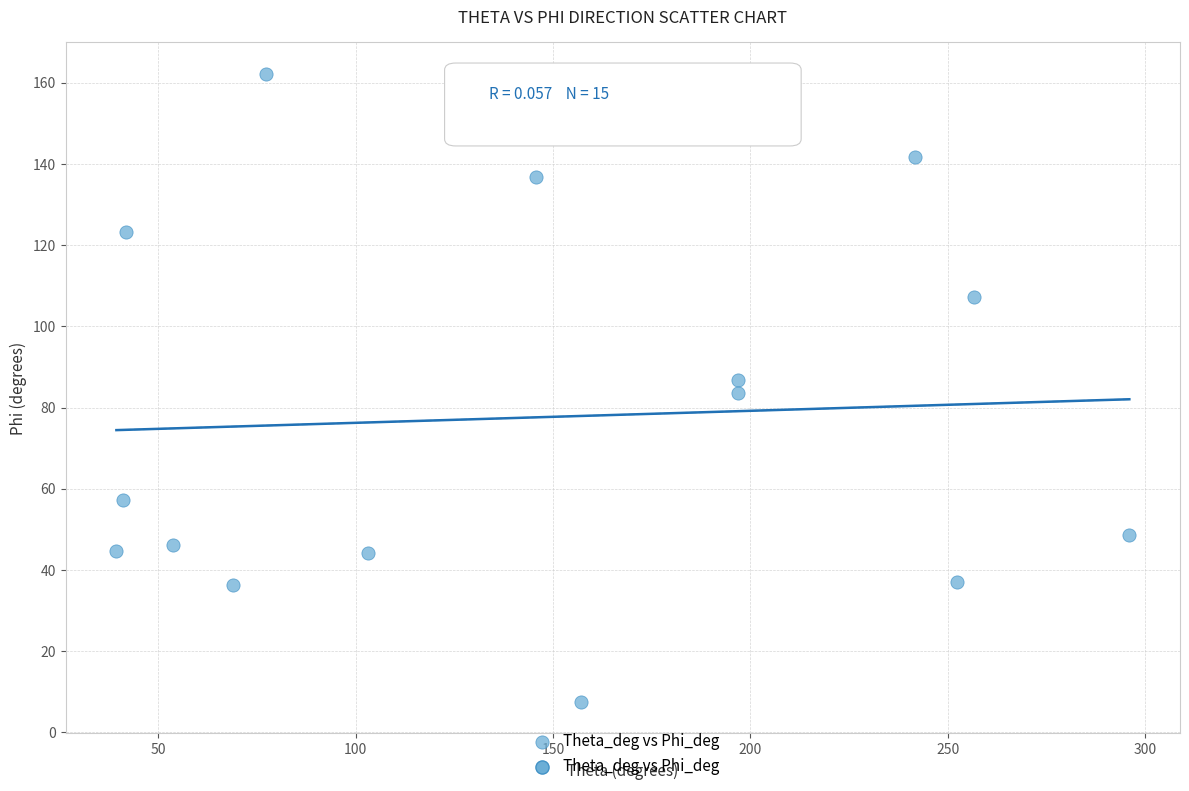

What is the range of Y values (max minus min)?

154.8